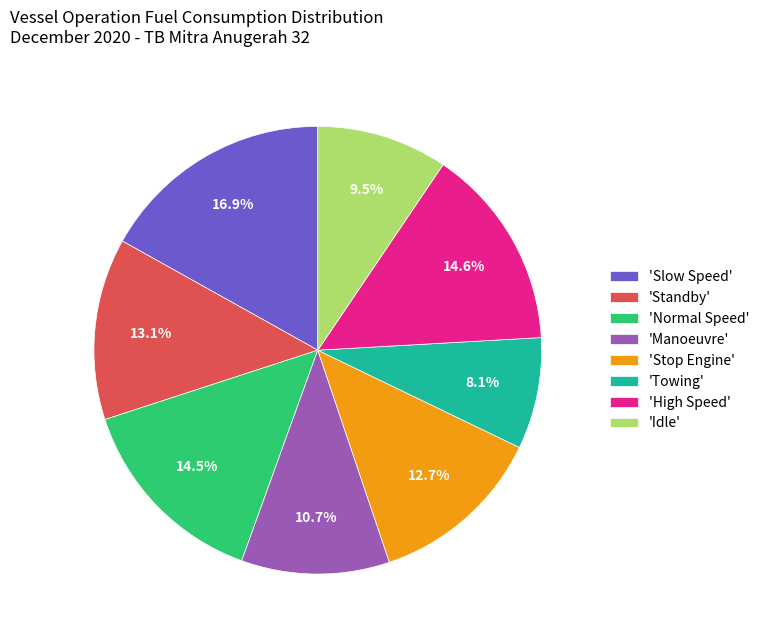

Which category has the smallest portion of the pie?

'Towing'